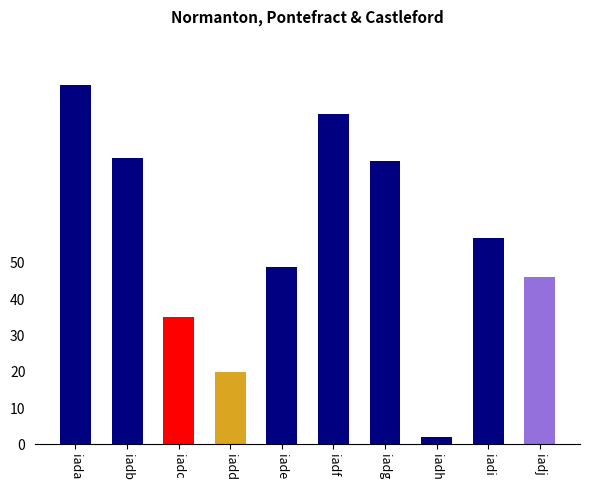

Where is the data nearest to the value 50?

iade